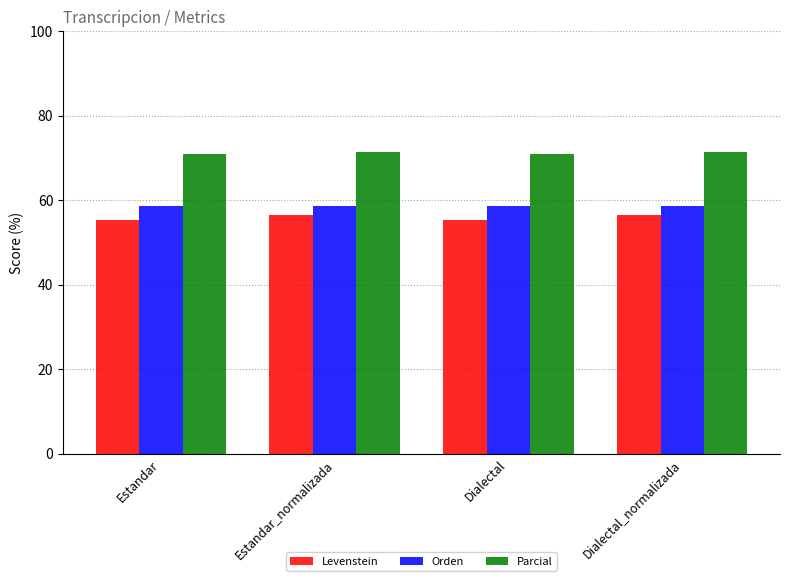

Count the number of data series in this chart.

3